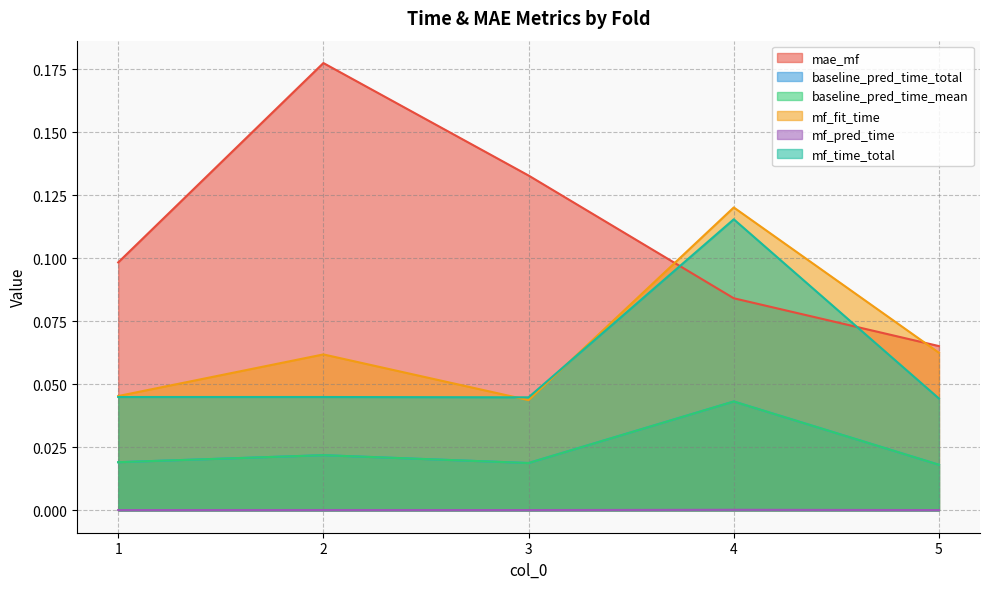

What is the maximum value for mf_time_total?

0.1